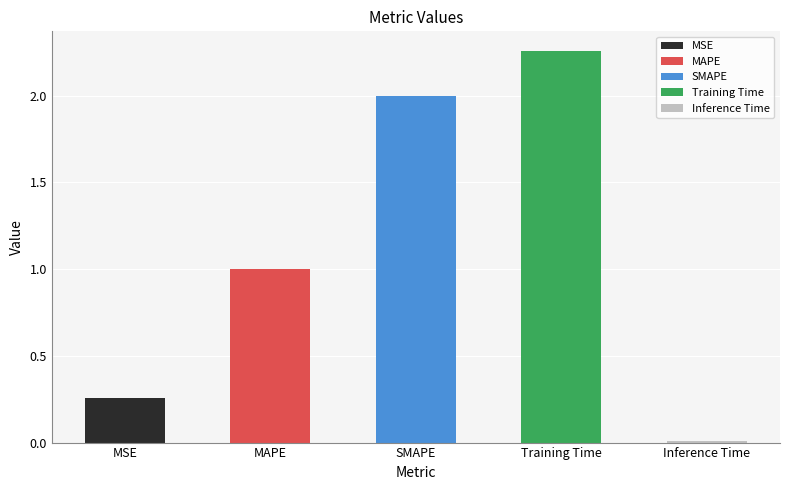

Does the chart contain stacked bars?

No